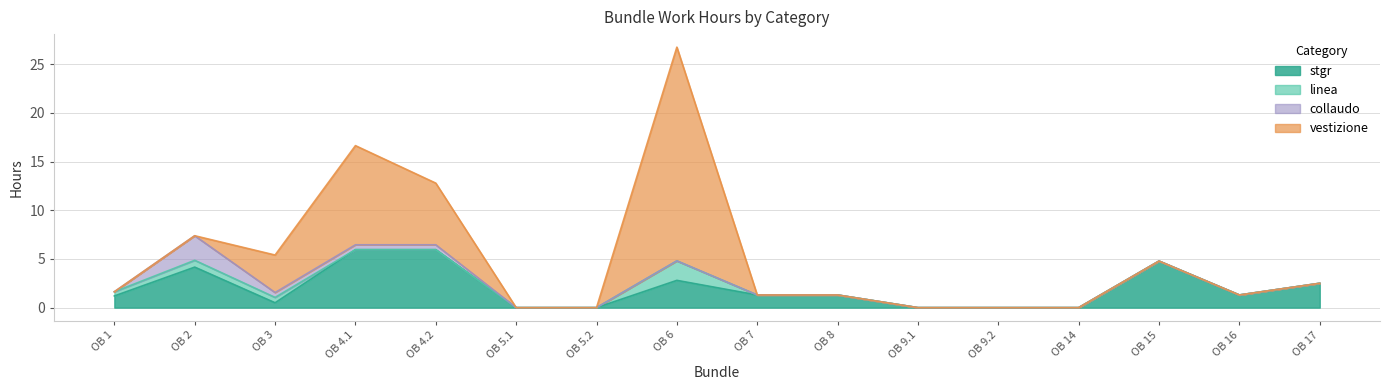

How many intersections are there between vestizione and collaudo?

1